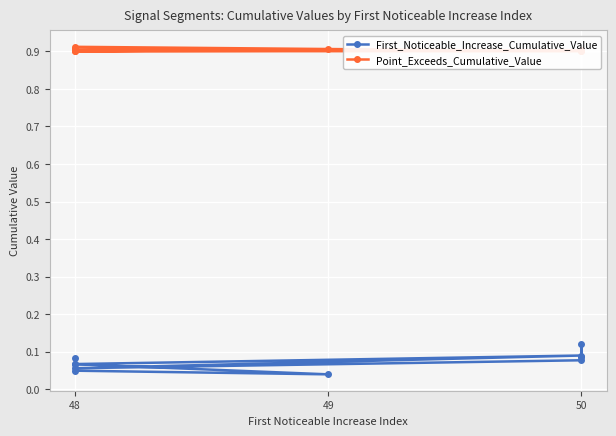

True or false: First_Noticeable_Increase_Cumulative_Value and Point_Exceeds_Cumulative_Value cross at least once.

False